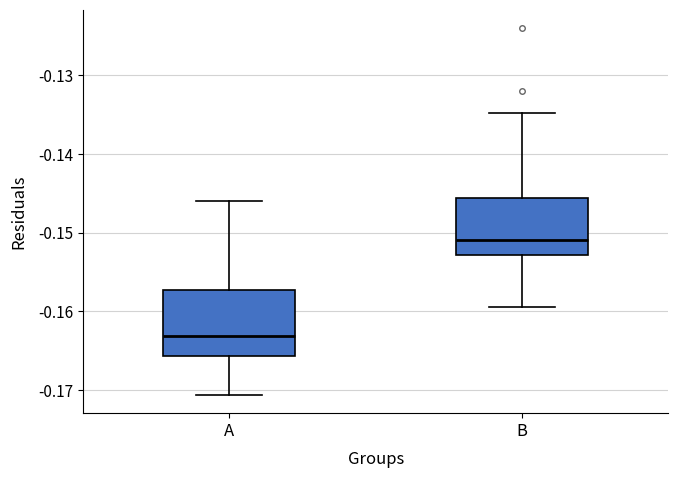

Reading left to right, read every box against the y-axis: the position of its median line, the range the box covers, and the ends of its whiskers. The values are not printed on the chart, so give them approximately, as read against the axis.

A: median -0.163, box -0.166 to -0.157, whiskers -0.171 to -0.146
B: median -0.151, box -0.153 to -0.146, whiskers -0.159 to -0.135